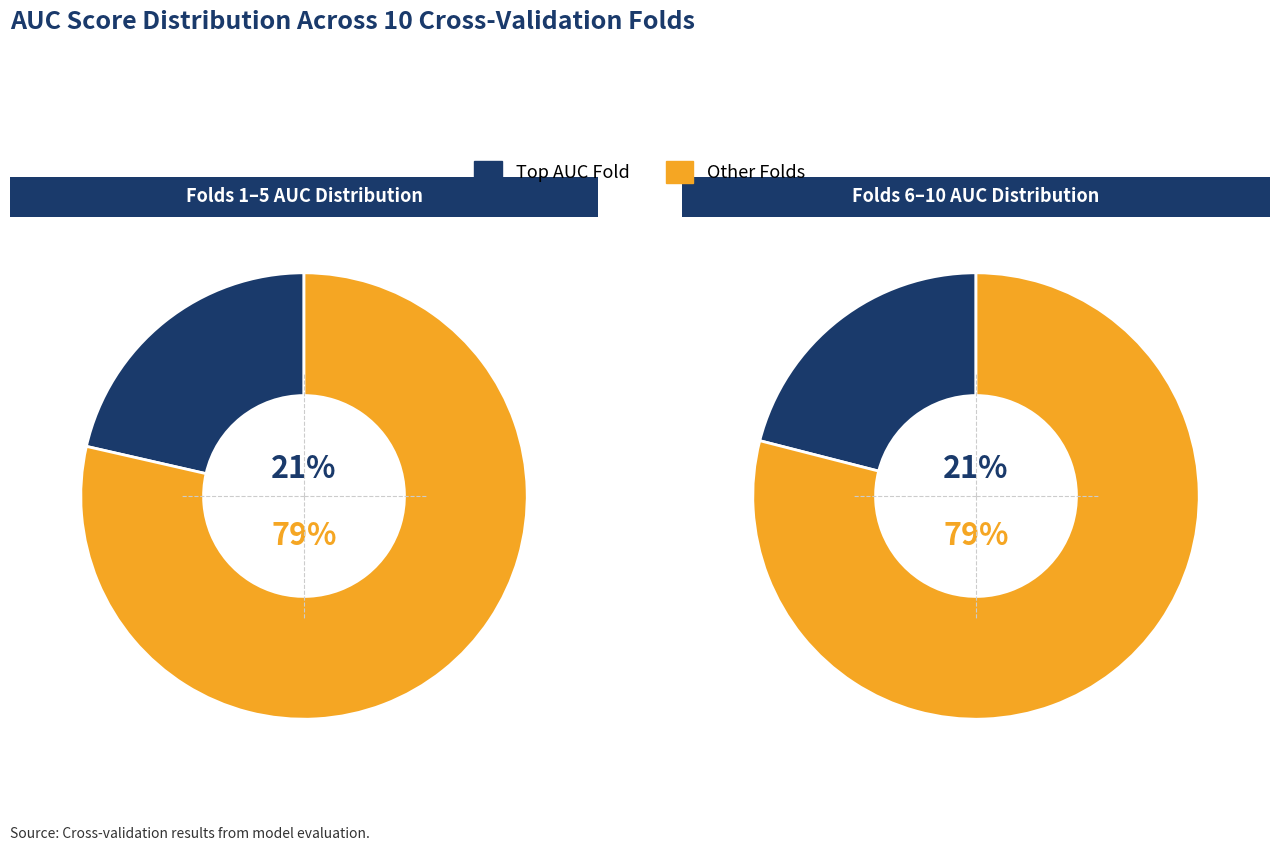

The Fold 4 slice represents 1% of the pie. True or false?

False